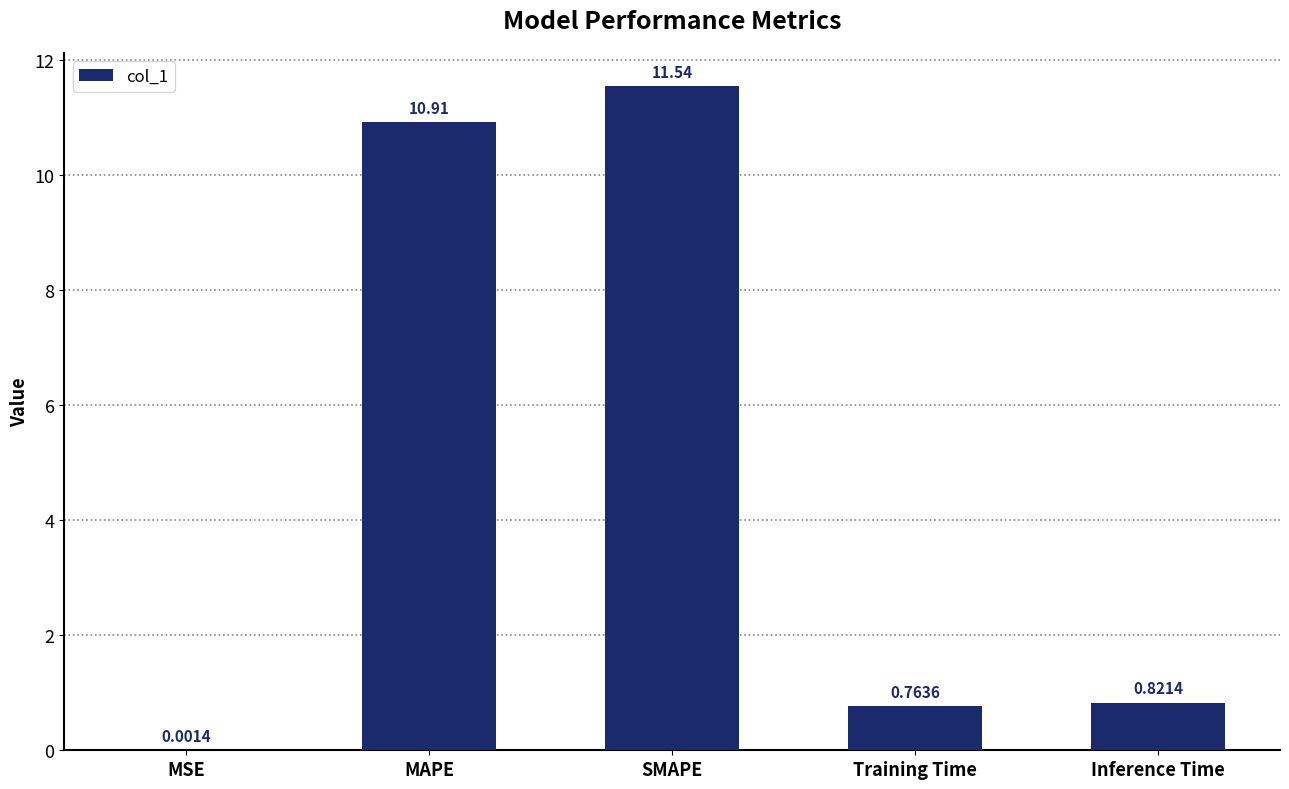

Between Training Time and Inference Time, which is larger?

Inference Time